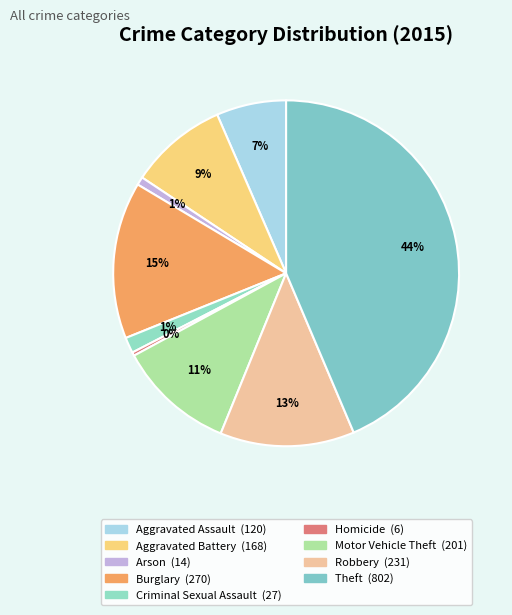

Which category has the biggest portion of the pie?

Theft